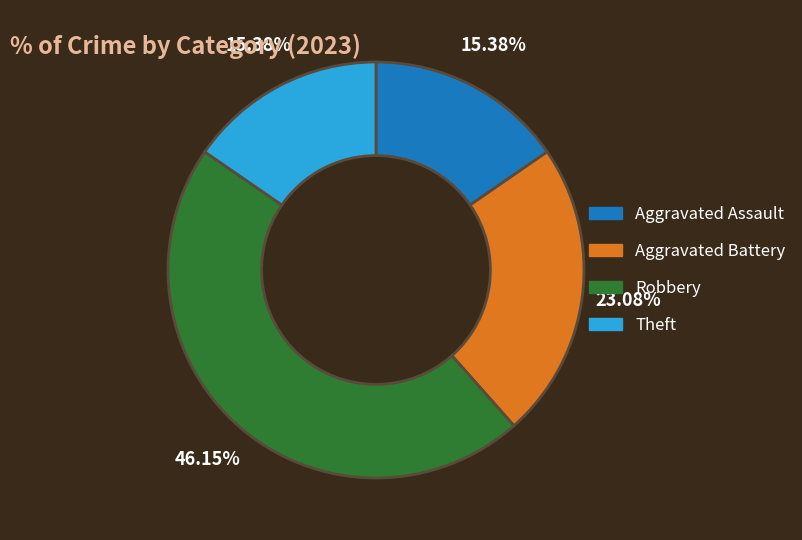

Count the number of slices in the pie.

4